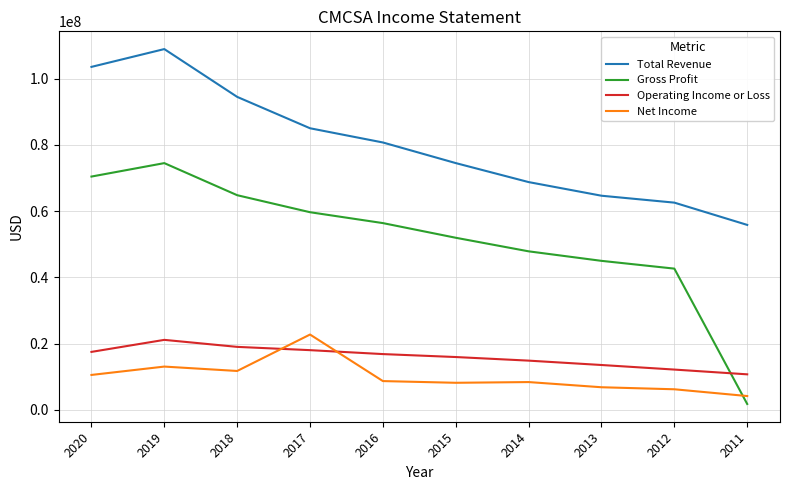

At how many categories does at least one series exceed 7327290?

10